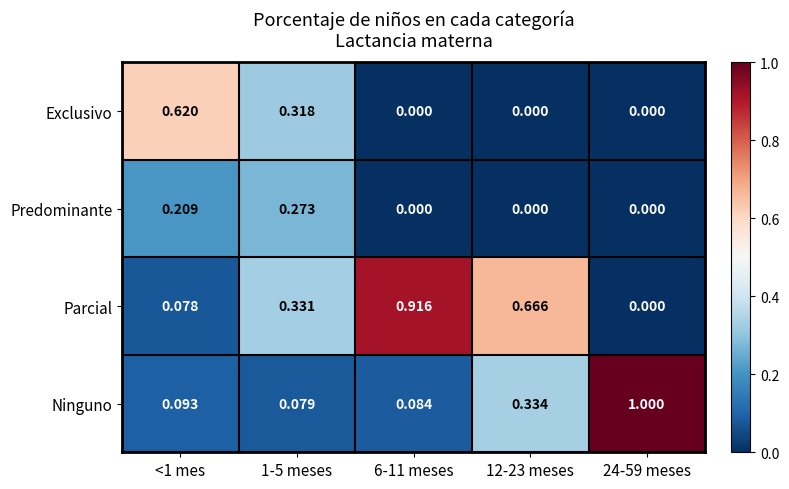

Which series changed the most between 1-5 meses and 24-59 meses?

Ninguno